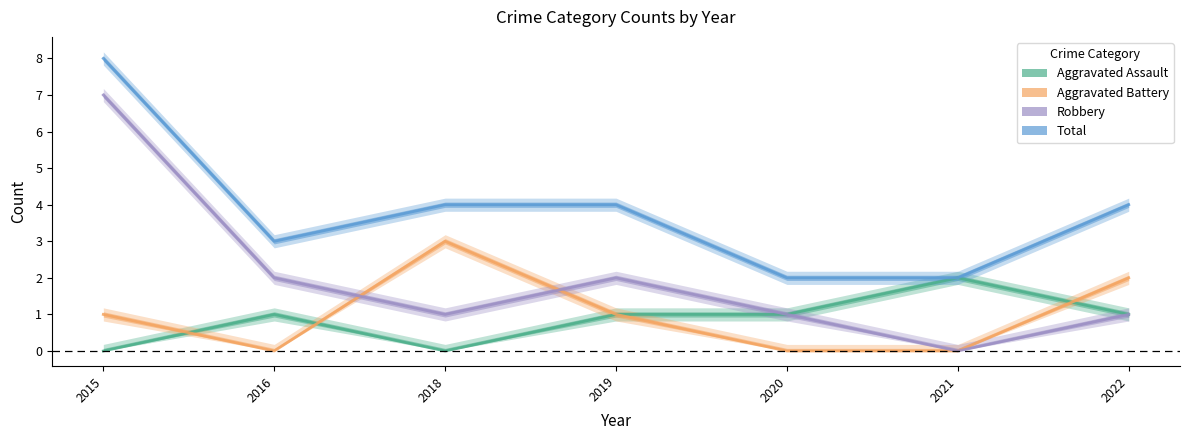

What is the sum of all Aggravated Assault values?

6